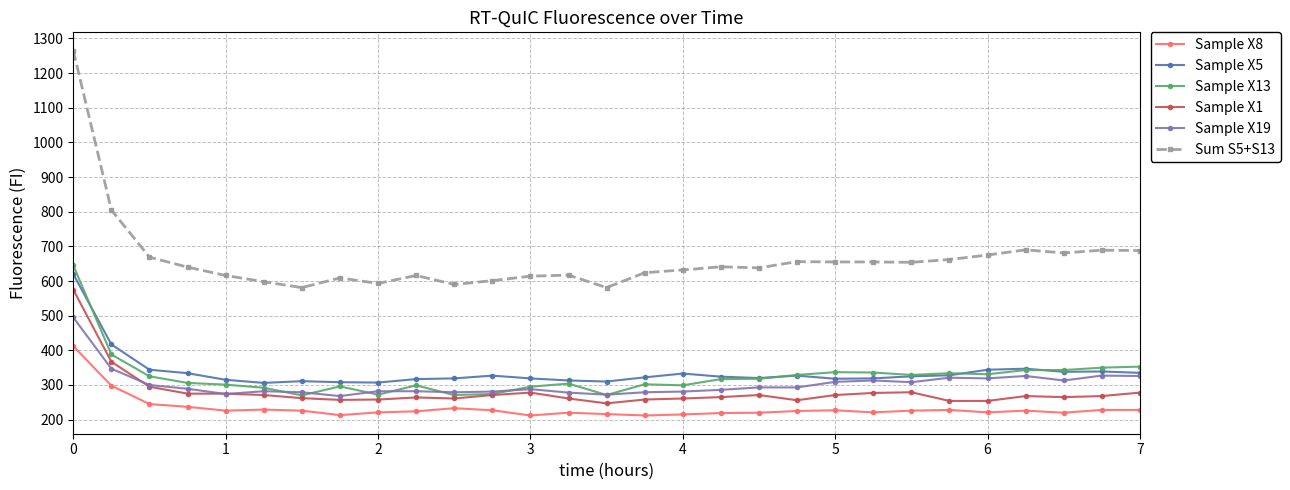

What is the average value of the Sum S5+S13 series?

663